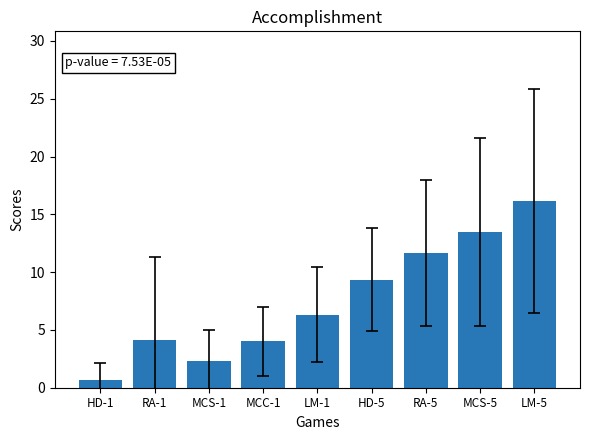

Approximately how many times larger is the value at LM-1 compared to MCS-1?

2.7